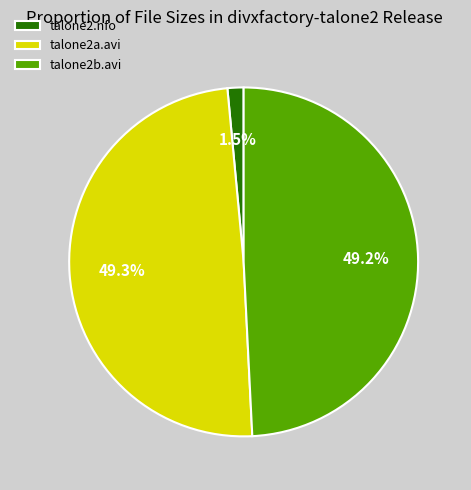

How many slices are in this pie chart?

3